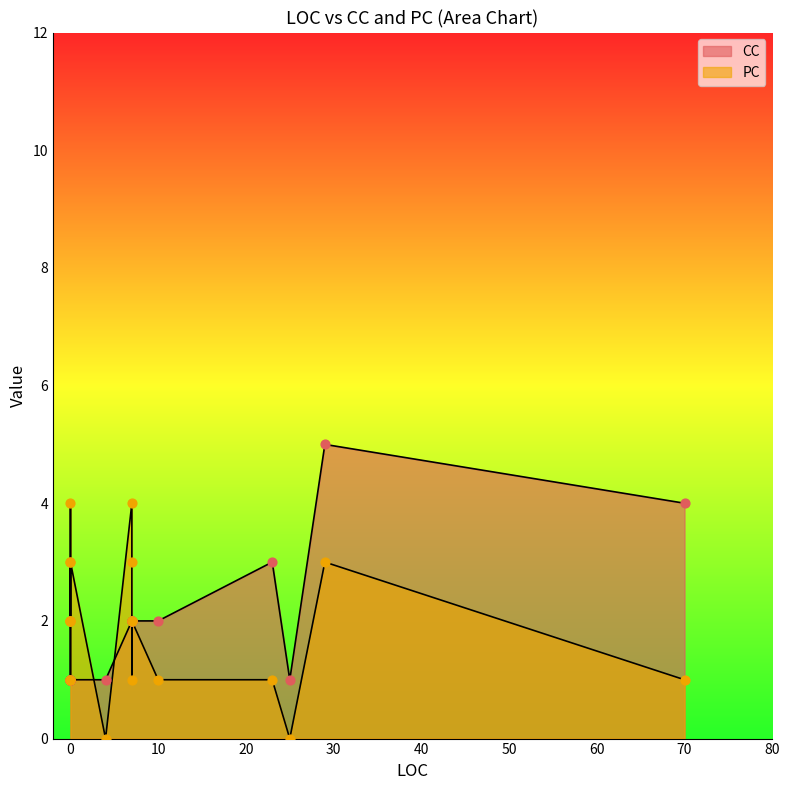

At which category is the sum across all series the highest?

29